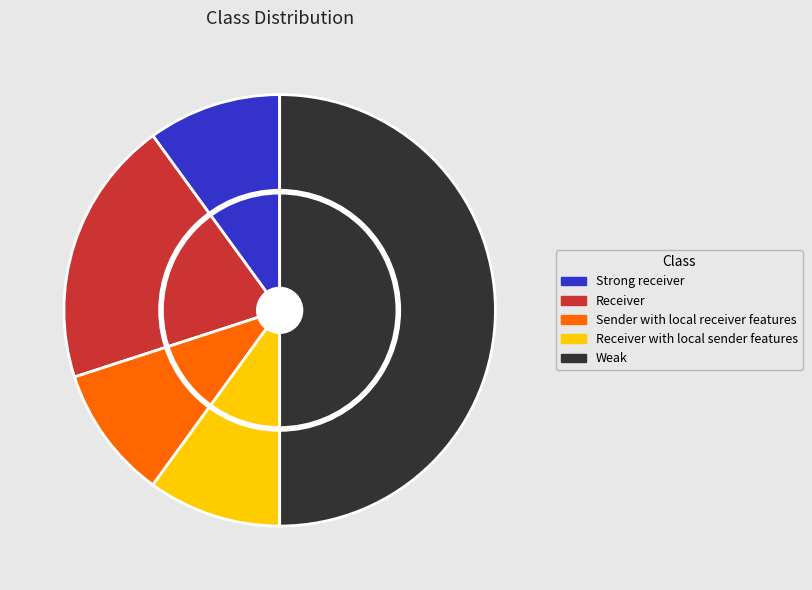

Which category has the smallest portion of the pie?

Strong receiver